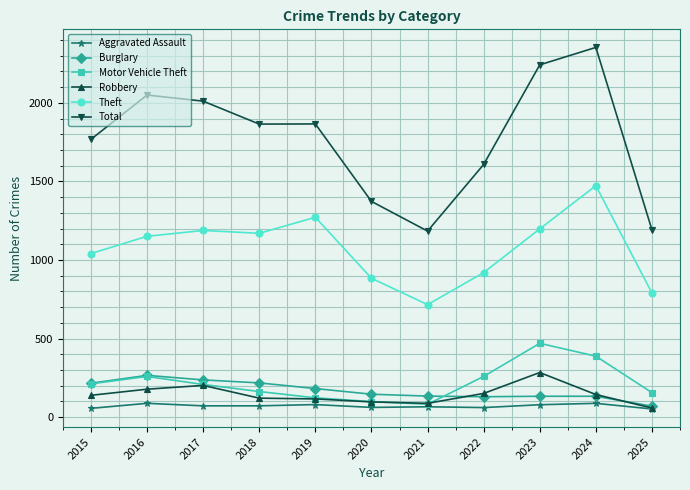

What is the difference between the Motor Vehicle Theft values at 2018 and 2024?

225